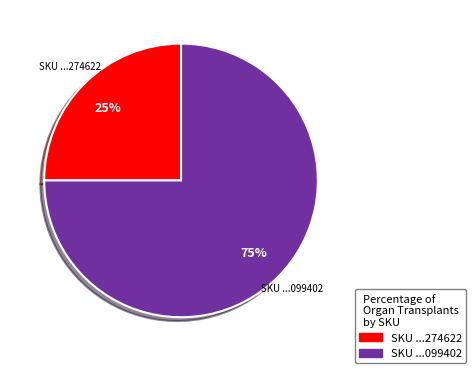

Does any single category account for the majority?

Yes